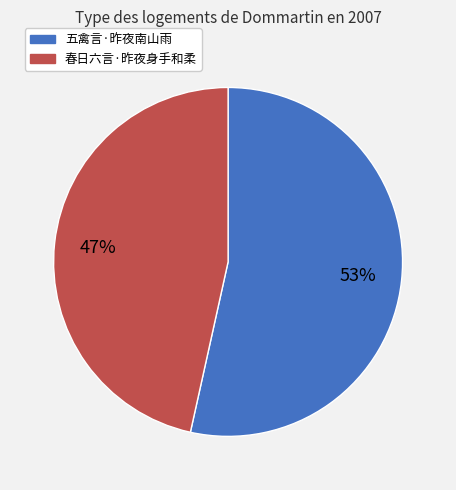

Is 五禽言·昨夜南山雨 the majority of the pie?

Yes